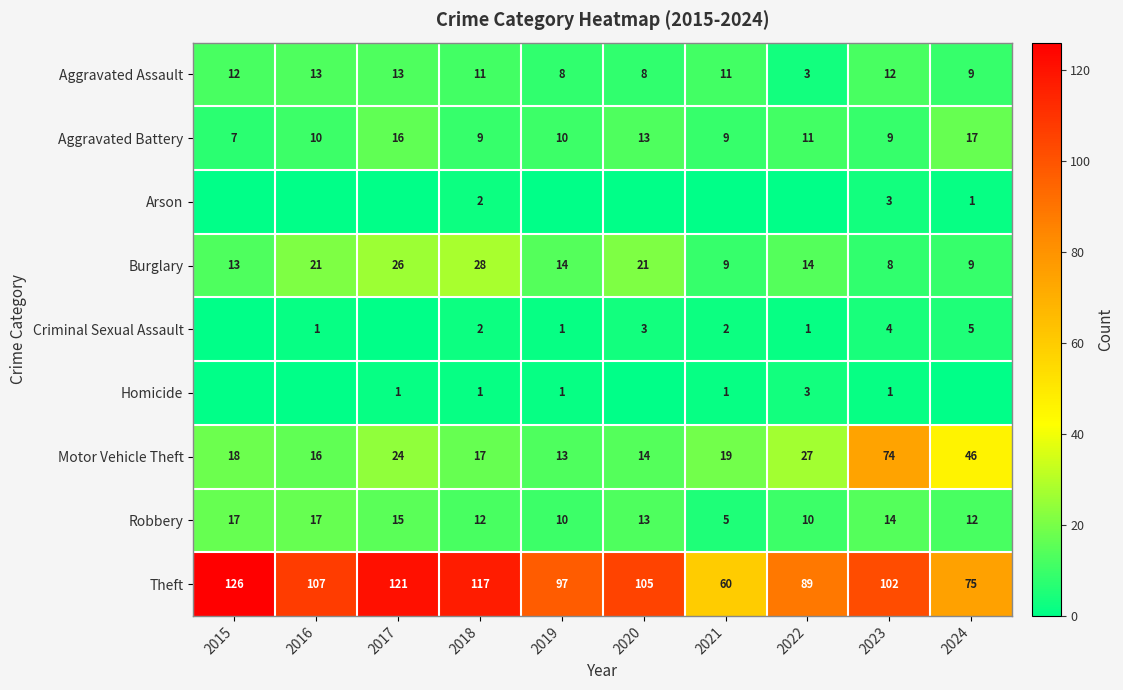

What is the difference between the maximum and minimum values in the Burglary series?

20